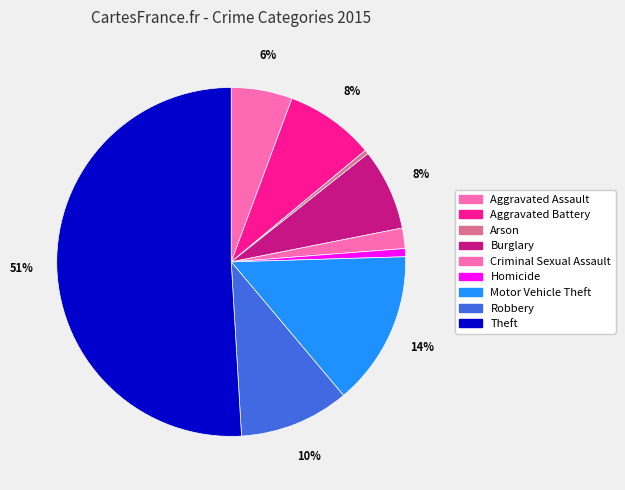

Do Aggravated Assault and Arson together represent more than half of the pie?

No